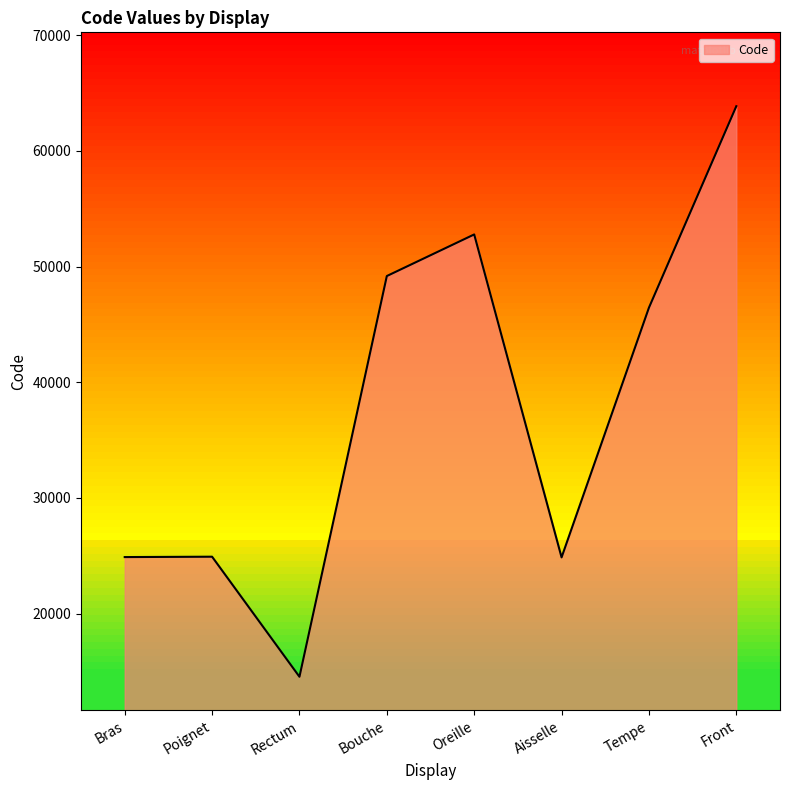

How many interior local valleys (lower than both neighbors) does the data have?

2